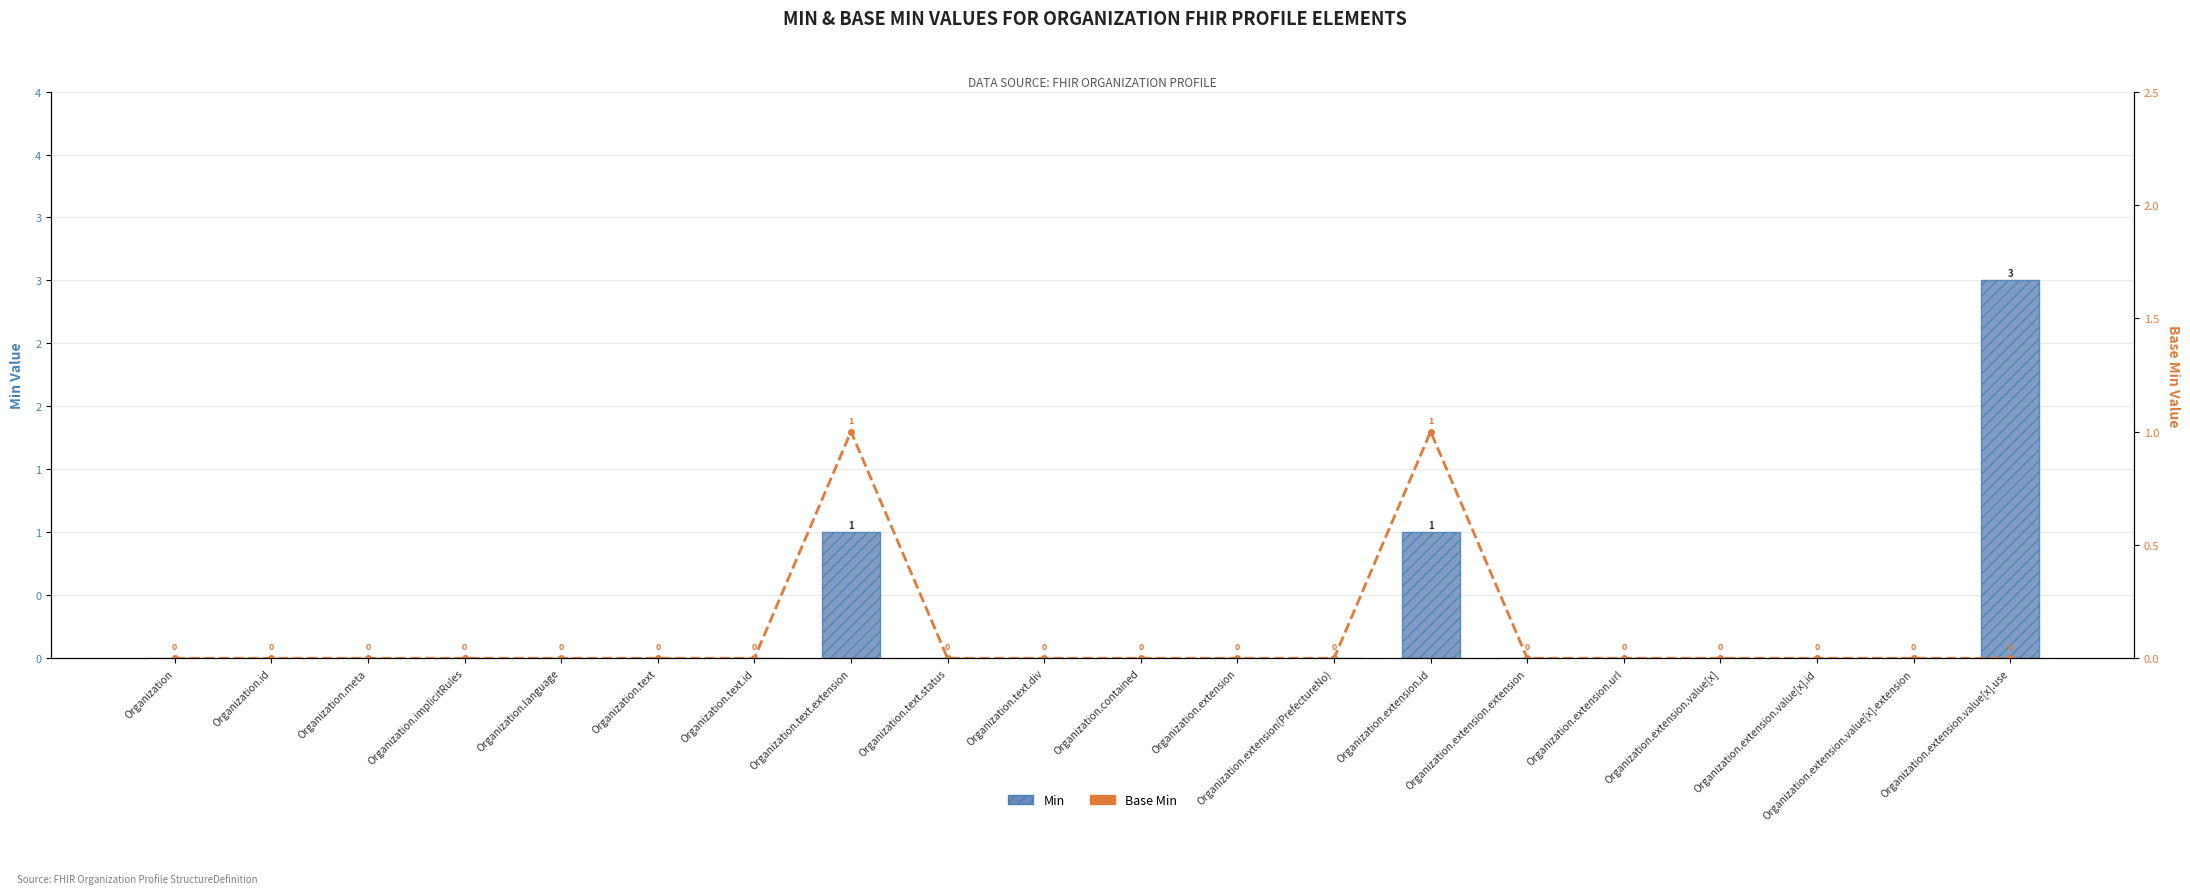

Which category has the lowest value in the Base Min (7-point) series?

Organization